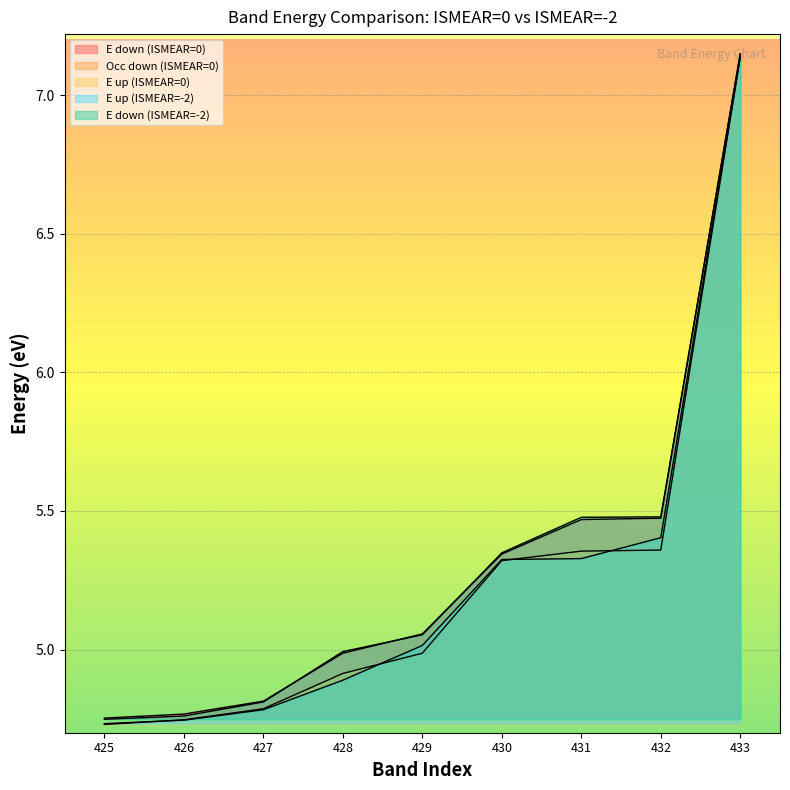

At how many categories does at least one series exceed 6?

1